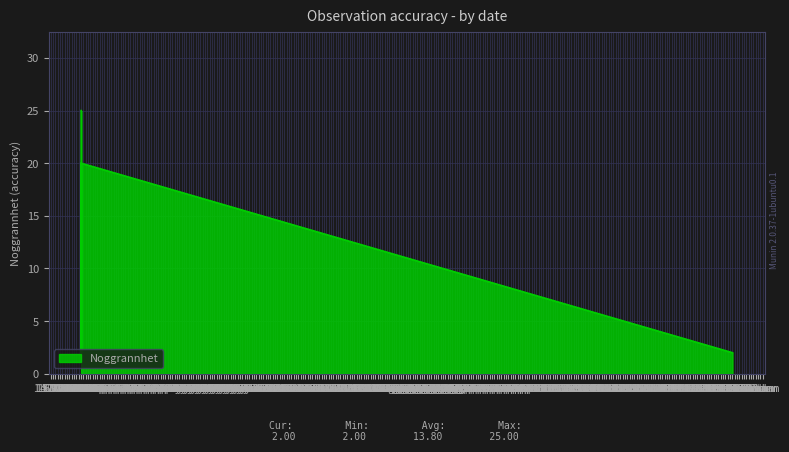

Reading left to right, extract all data points from this chart.

25	2	20	20	2